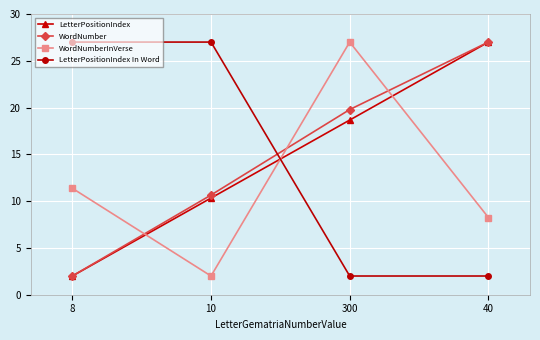

What is the total value across all series at 8?

42.4